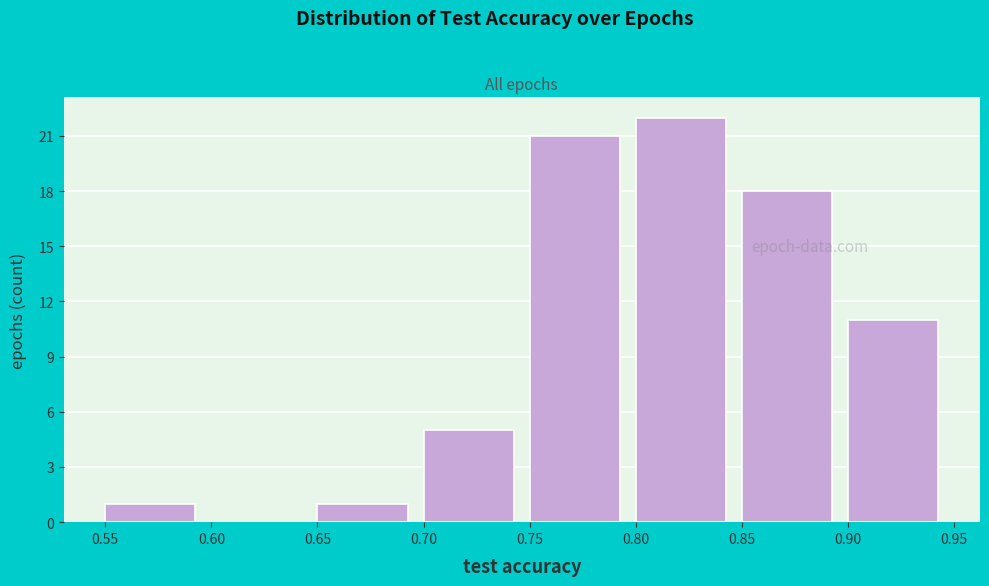

What is the height of the bar covering 0.85 to 0.90 on the x-axis? The values are not printed on the chart, so give them approximately, as read against the axis.

18